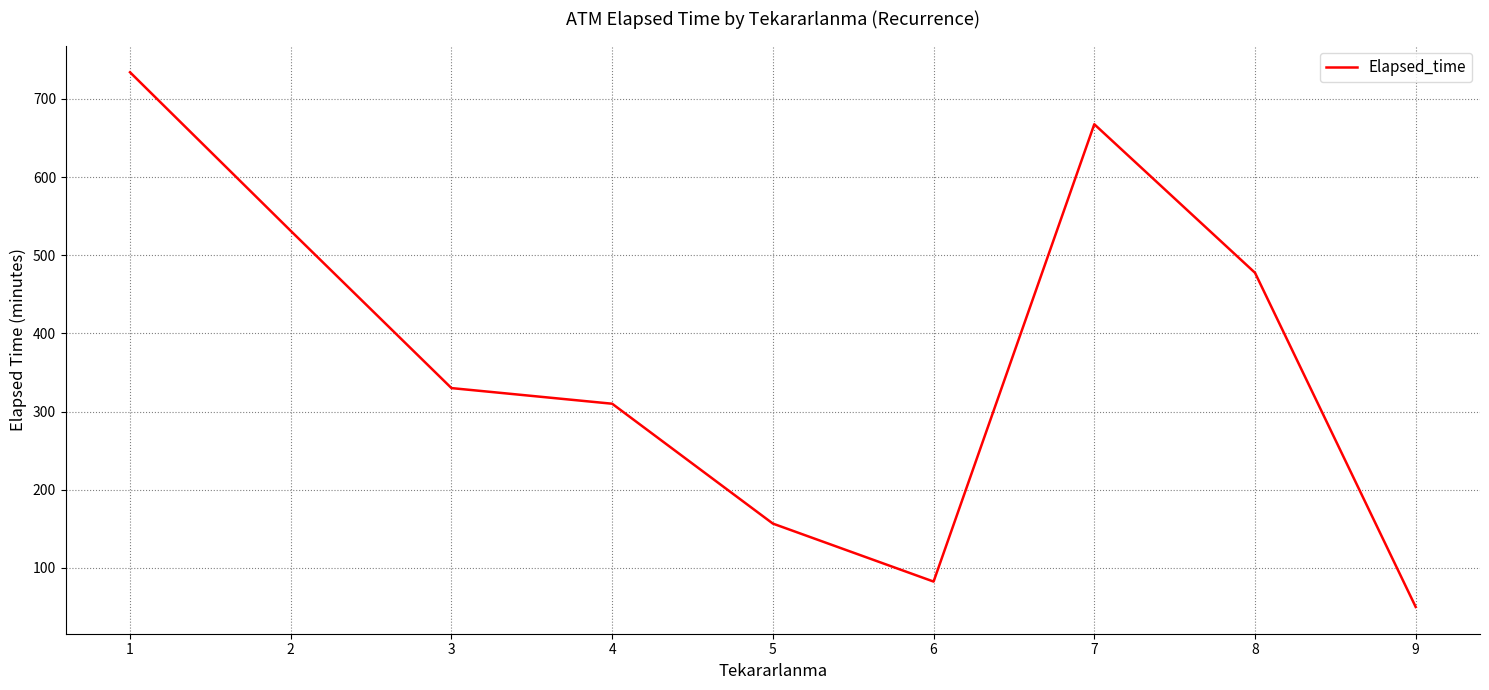

Does the chart display data point markers on the line(s)?

No